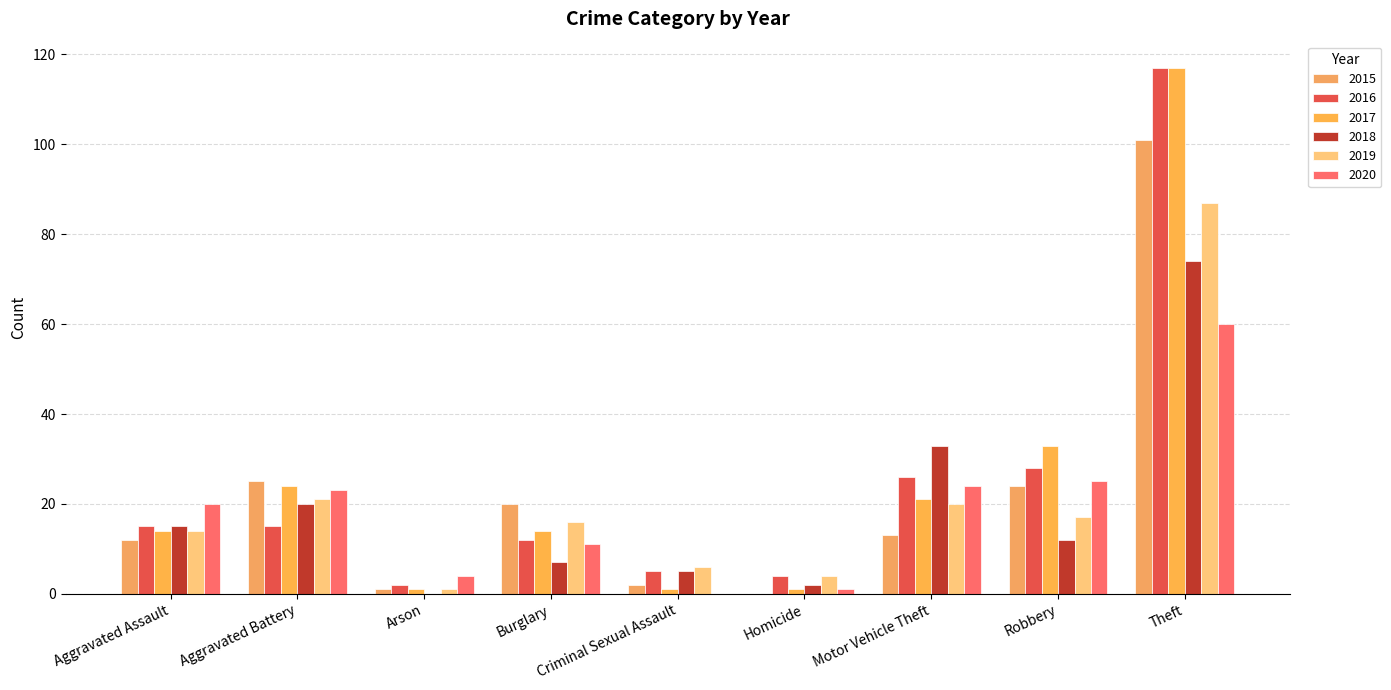

Is the value of 2016 at Theft greater than the value of 2017 at Motor Vehicle Theft?

Yes